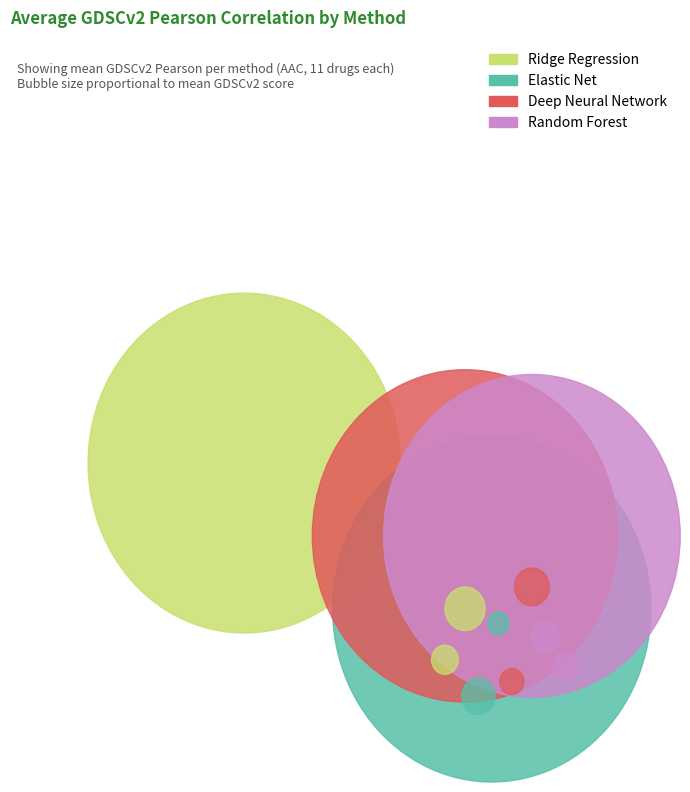

To the nearest percent, what percentage of the pie is Random Forest?

6%